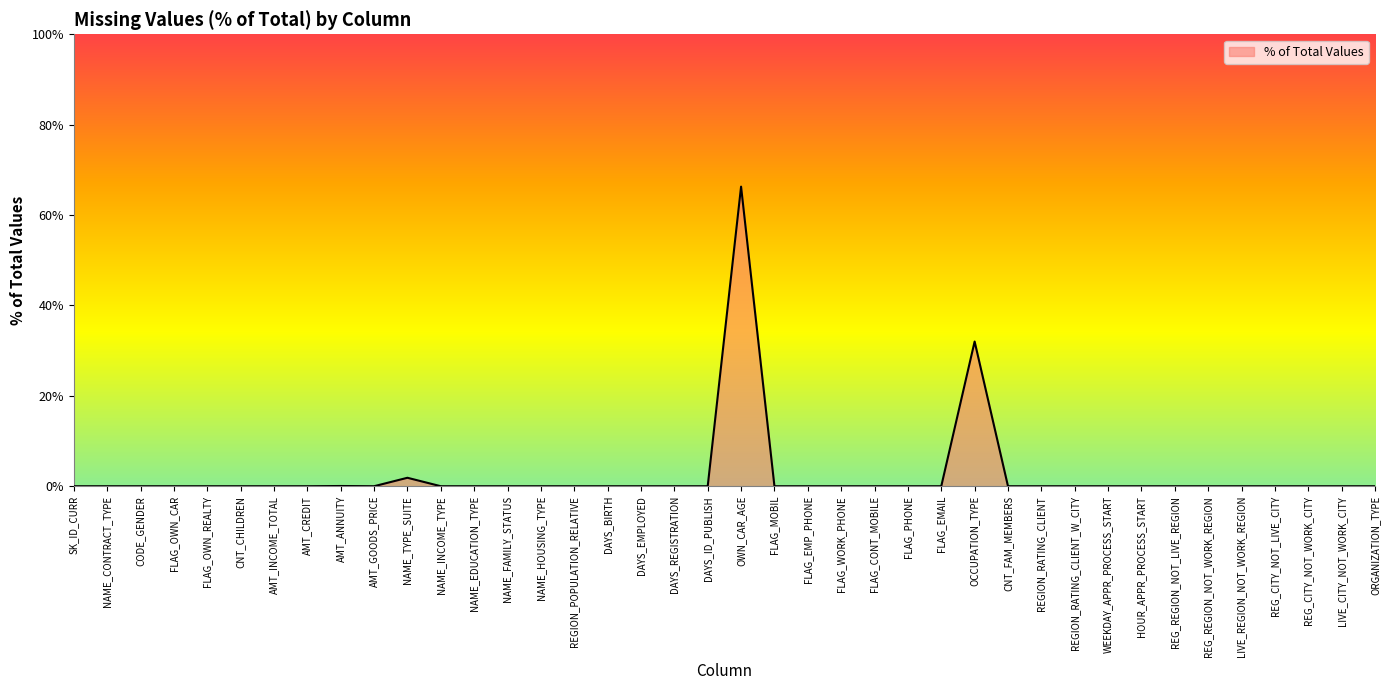

What is the sum of all values?

100.2